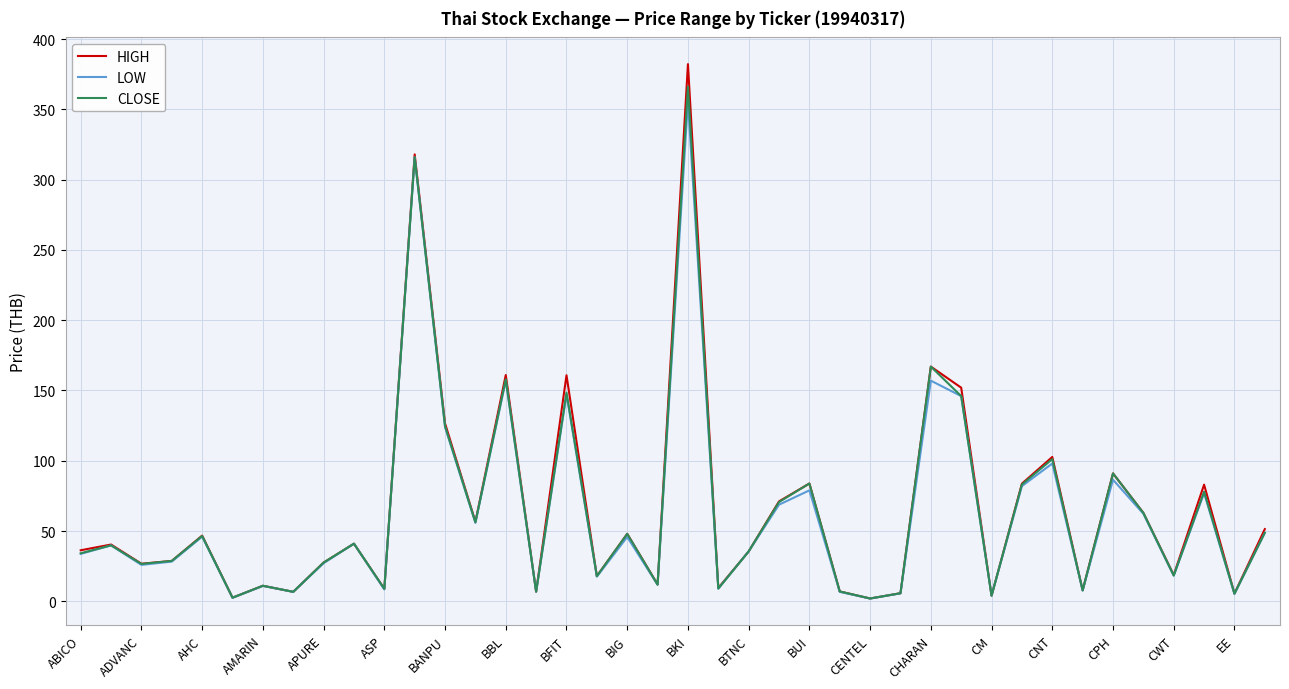

True or false: LOW has more than 2 interior local peaks.

True